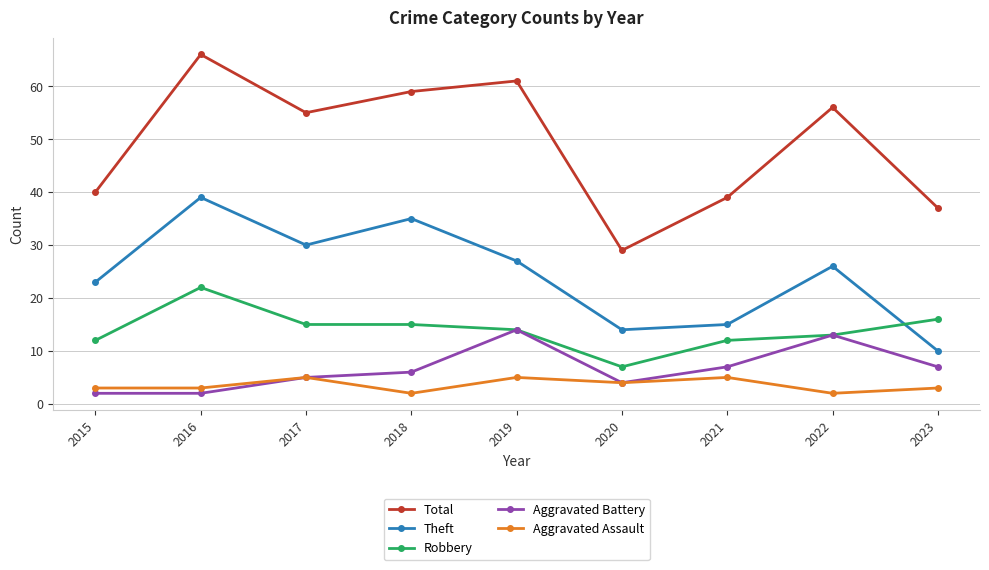

Reading left to right, what are all the values shown in this chart?

Total: 40	66	55	59	61	29	39	56	37
Theft: 23	39	30	35	27	14	15	26	10
Robbery: 12	22	15	15	14	7	12	13	16
Aggravated Battery: 2	2	5	6	14	4	7	13	7
Aggravated Assault: 3	3	5	2	5	4	5	2	3